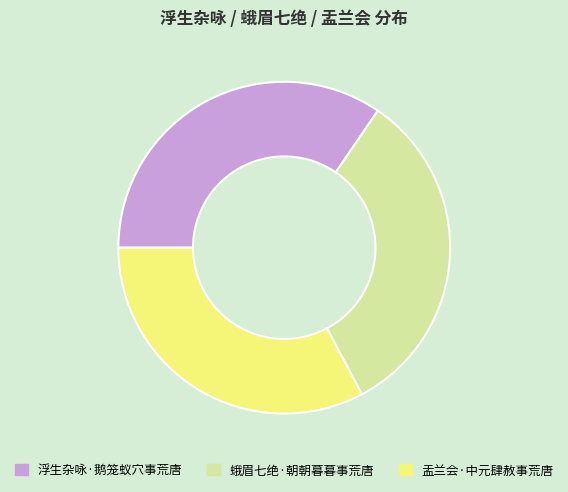

How many slices are in this pie chart?

3